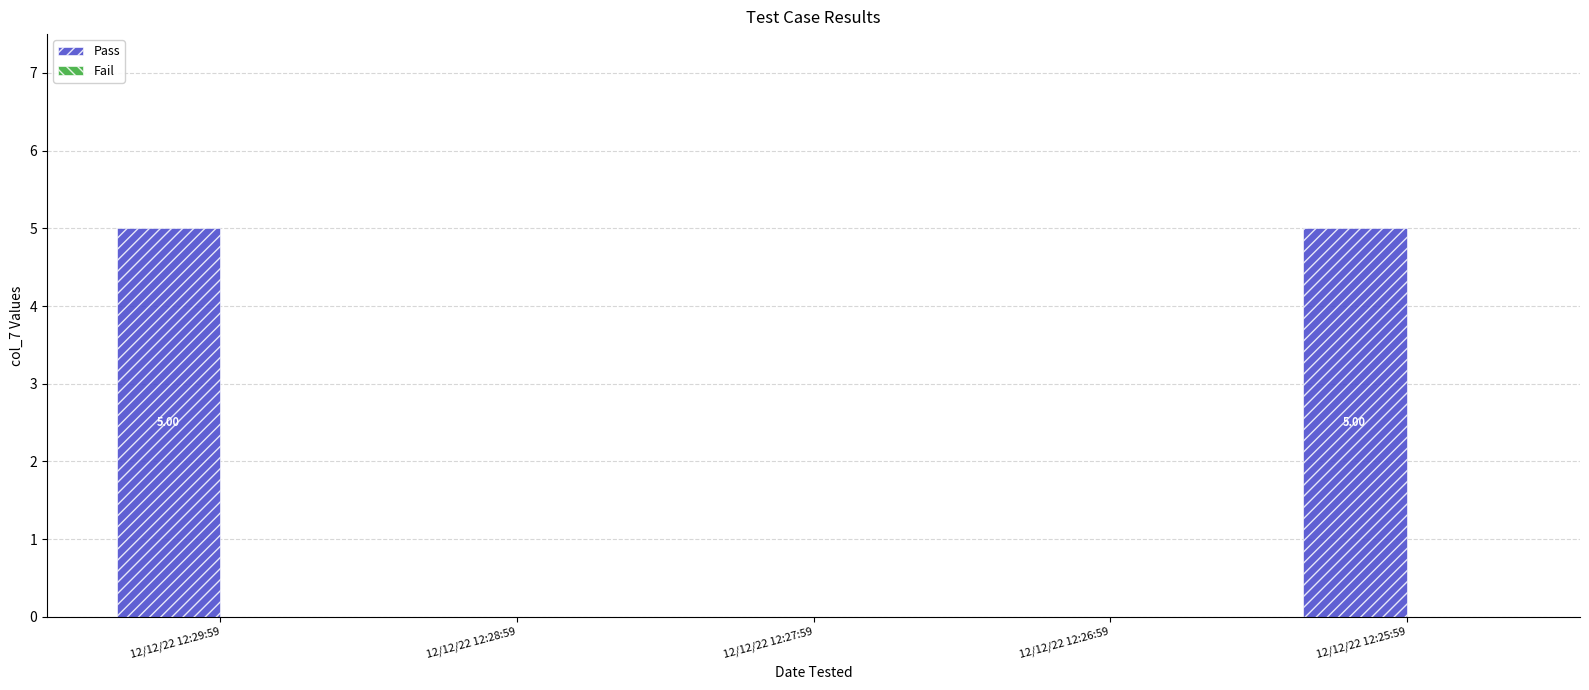

What is the sum of the values at 12/12/22 12:29:59 and 12/12/22 12:27:59?

5